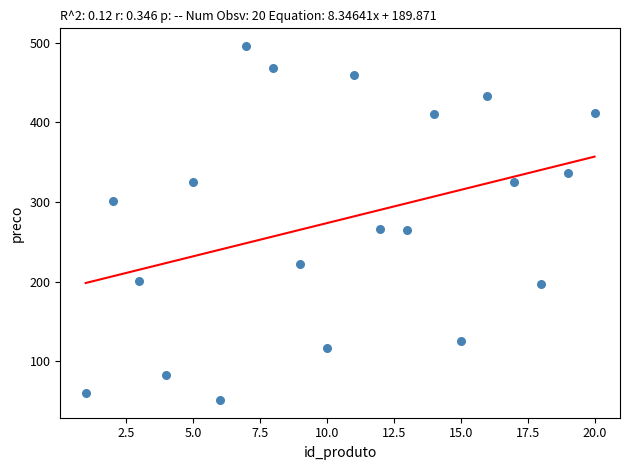

What is the range of Y values (max minus min)?

444.3